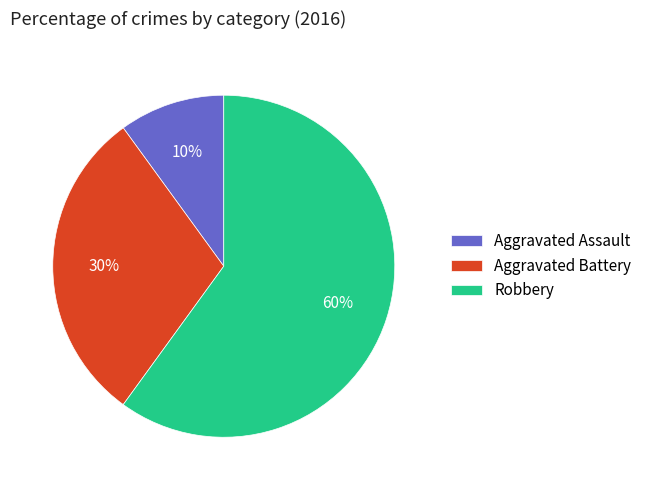

Do Robbery and Aggravated Battery together represent more than half of the pie?

Yes